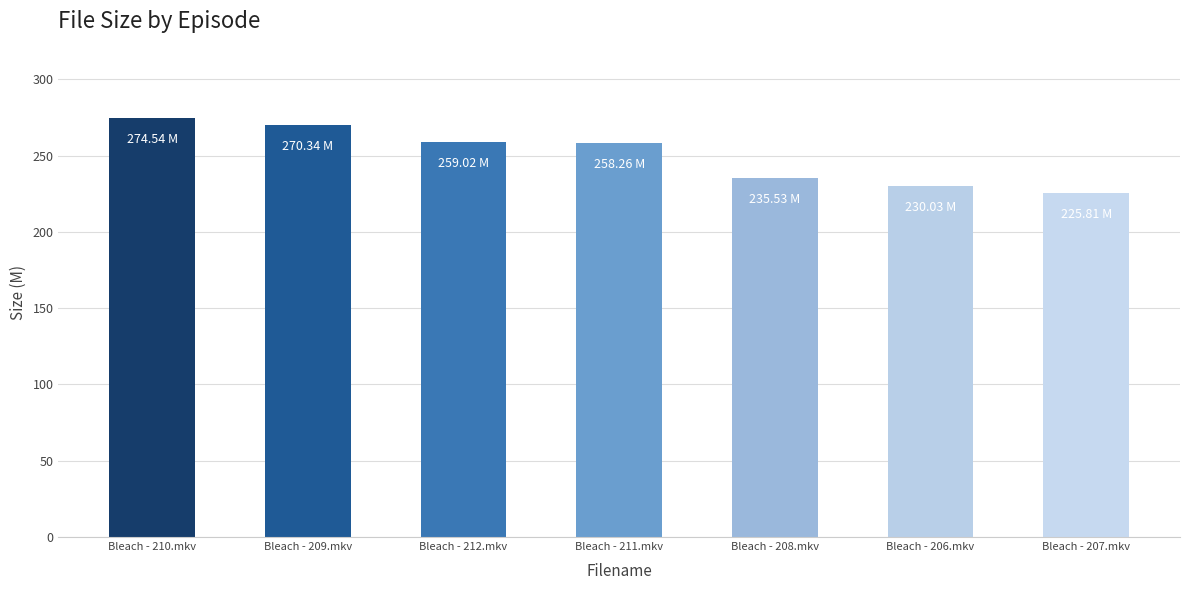

What is the change in value from Bleach - 212.mkv to Bleach - 207.mkv?

-33.2